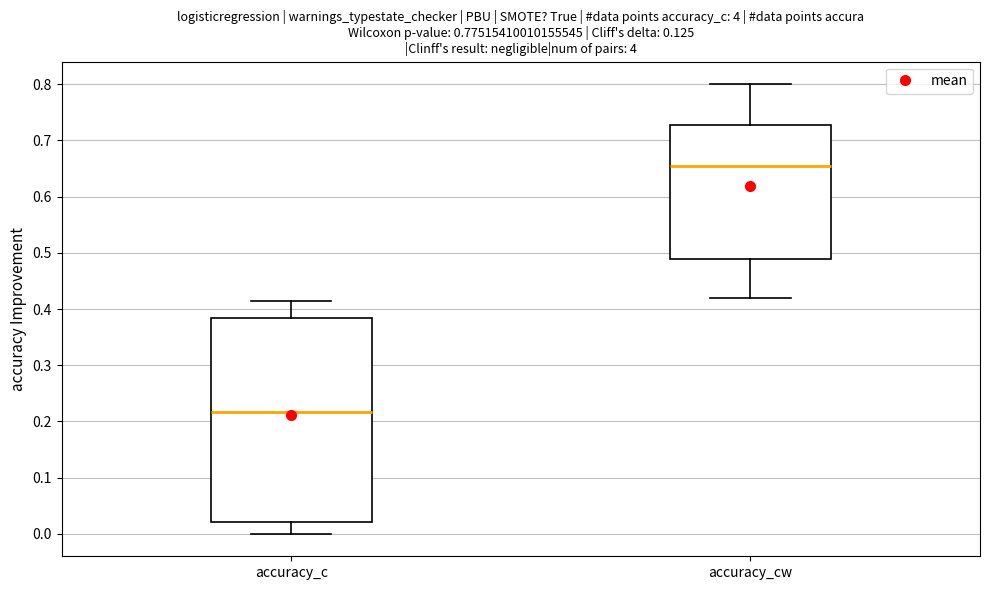

Where is the lower edge of the box for accuracy_c on the y-axis? The values are not printed on the chart, so give them approximately, as read against the axis.

0.02